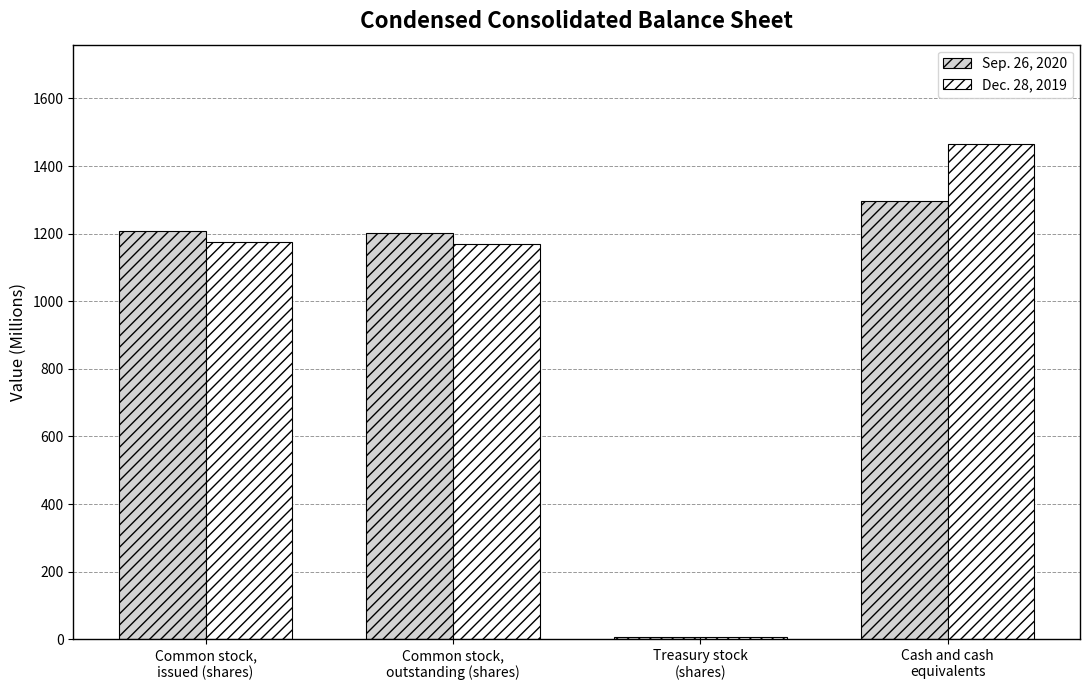

How many categories are shown in the chart?

4